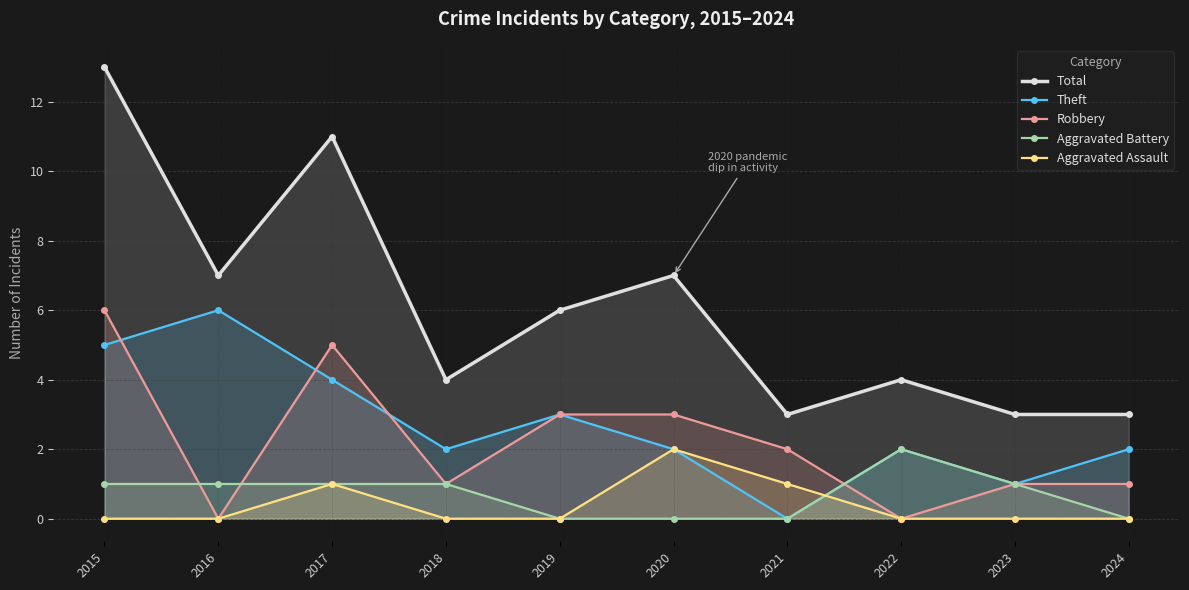

Between 2019 and 2022, which is larger?

2019